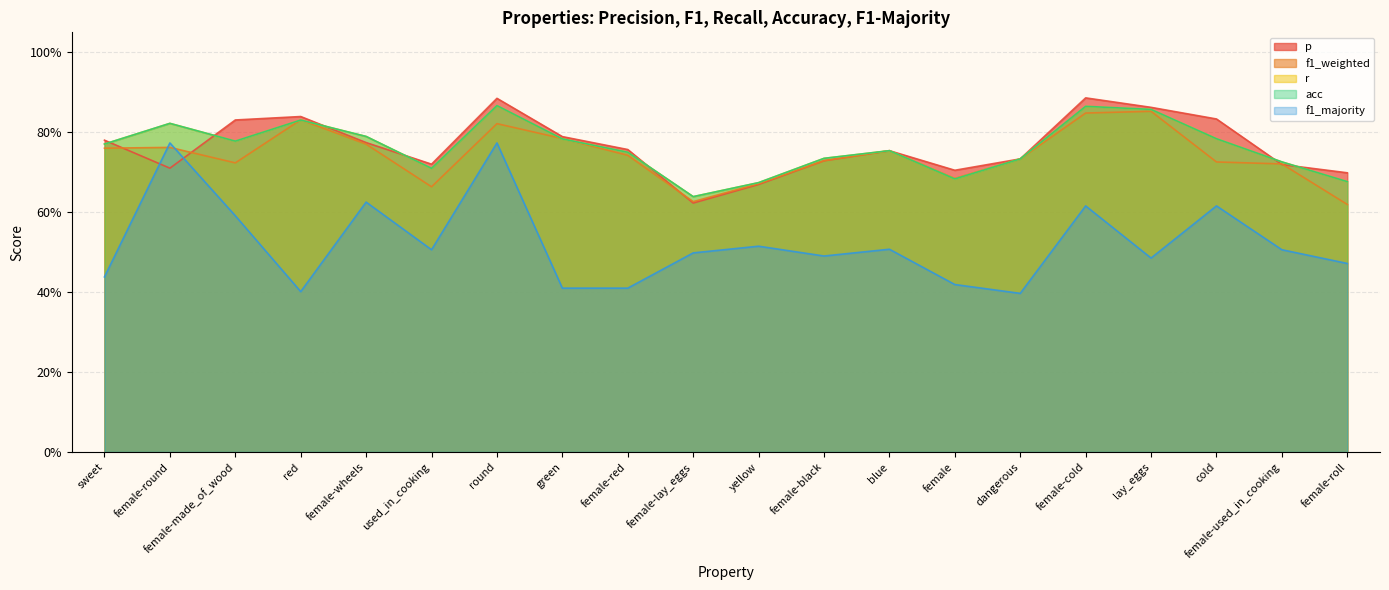

What is the total value across all series at dangerous?

3.3